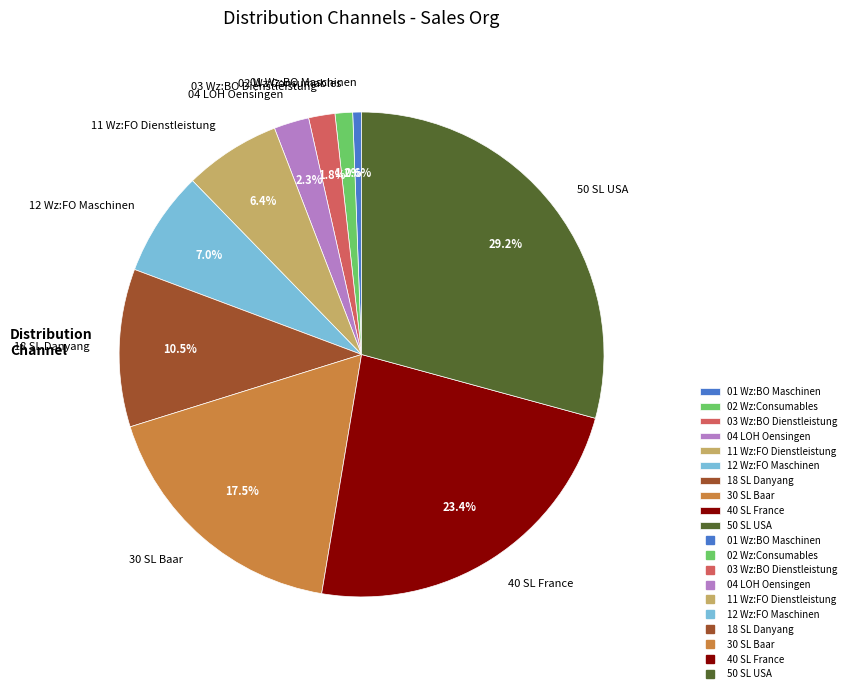

Between 18 SL Danyang and 11 Wz:FO Dienstleistung, which is larger?

18 SL Danyang